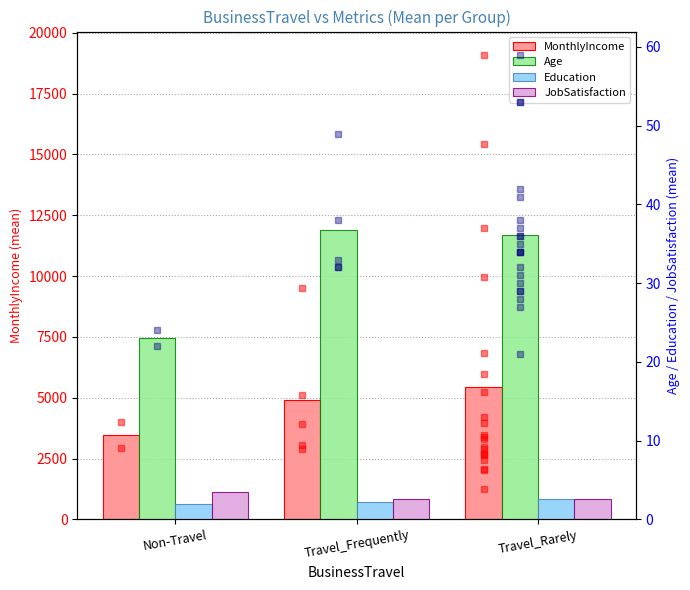

Between Travel_Frequently and Travel_Rarely, which series saw the biggest shift?

MonthlyIncome